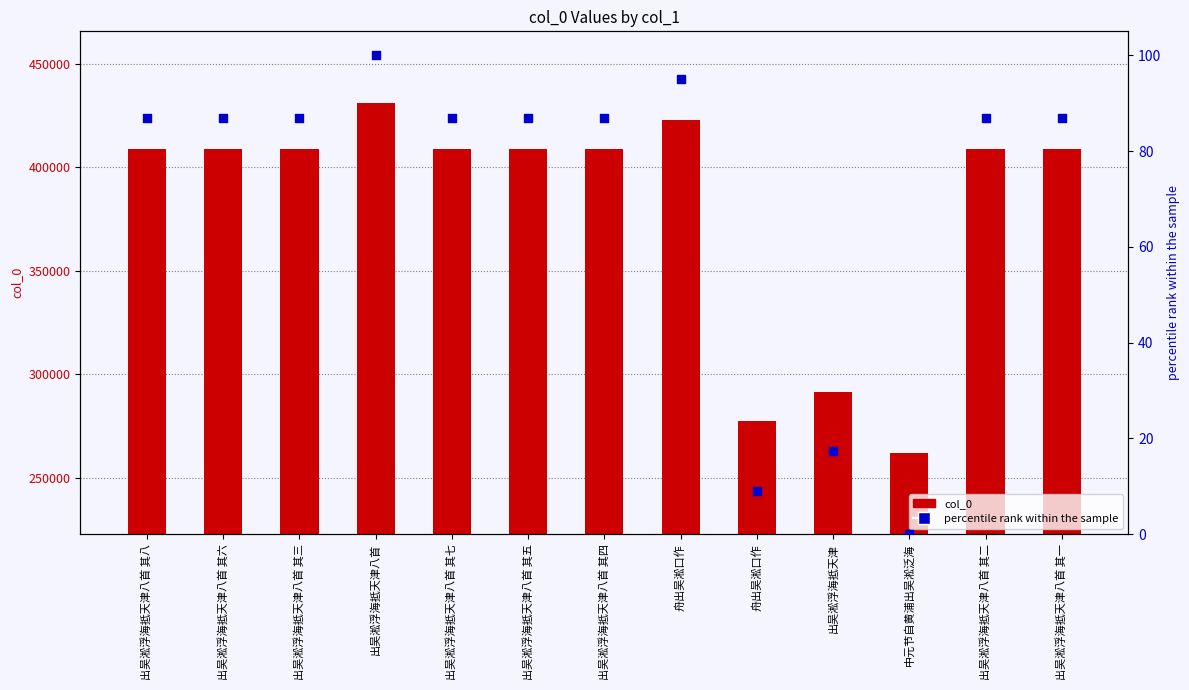

Is the value of percentile rank within the sample at 出吴淞浮海抵天津八首 其六 greater than the value of col_0 at 出吴淞浮海抵天津八首 其八?

No